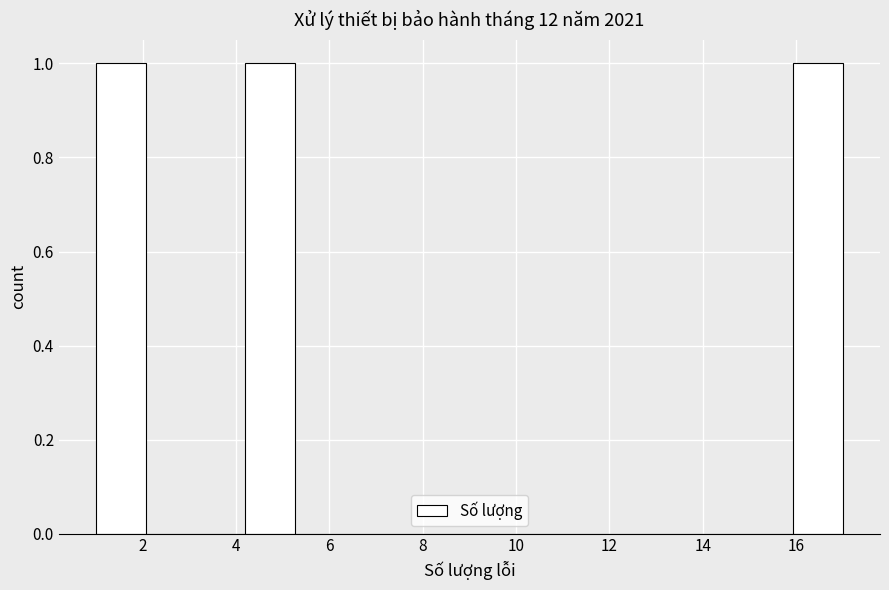

Reading left to right, list every bar in this chart as the range it spans on the x-axis followed by its height. Neither the bar edges nor the heights are printed on the chart, so give them approximately, as read against the axes.

1.0 to 2.0: 1
2.0 to 3.2: 0
3.2 to 4.2: 0
4.2 to 5.2: 1
5.2 to 6.4: 0
6.4 to 7.4: 0
7.4 to 8.4: 0
8.4 to 9.6: 0
9.6 to 10.6: 0
10.6 to 11.6: 0
11.6 to 12.8: 0
12.8 to 13.8: 0
13.8 to 14.8: 0
14.8 to 16.0: 0
16.0 to 17.0: 1